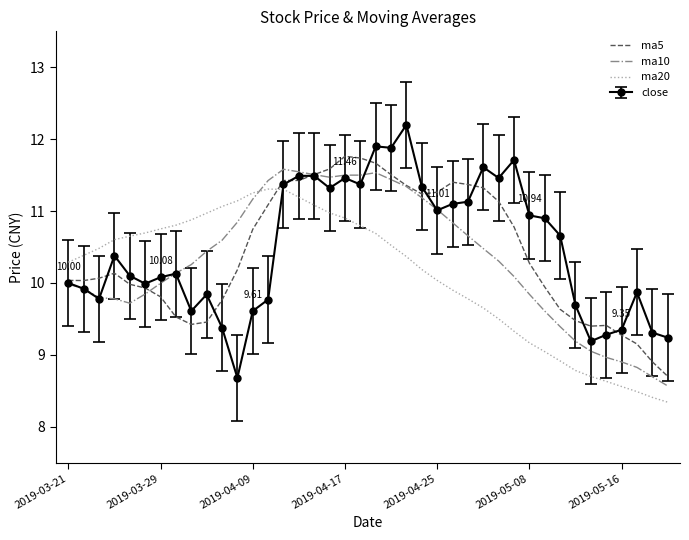

After their last crossing, which series has the higher values: close or ma20?

close